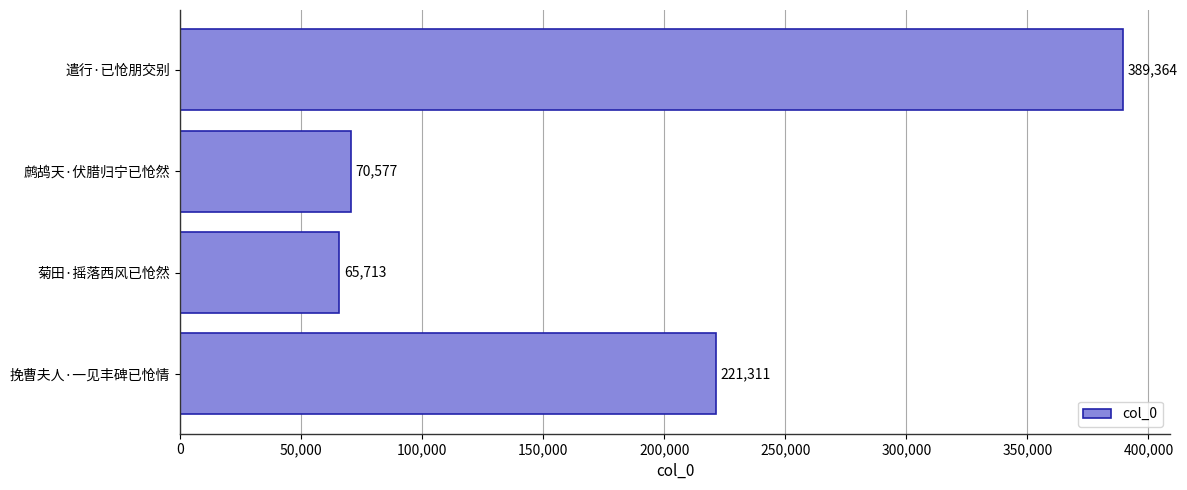

List the labels in order of value, smallest first.

菊田·摇落西风已怆然, 鹧鸪天·伏腊归宁已怆然, 挽曹夫人·一见丰碑已怆情, 遣行·已怆朋交别